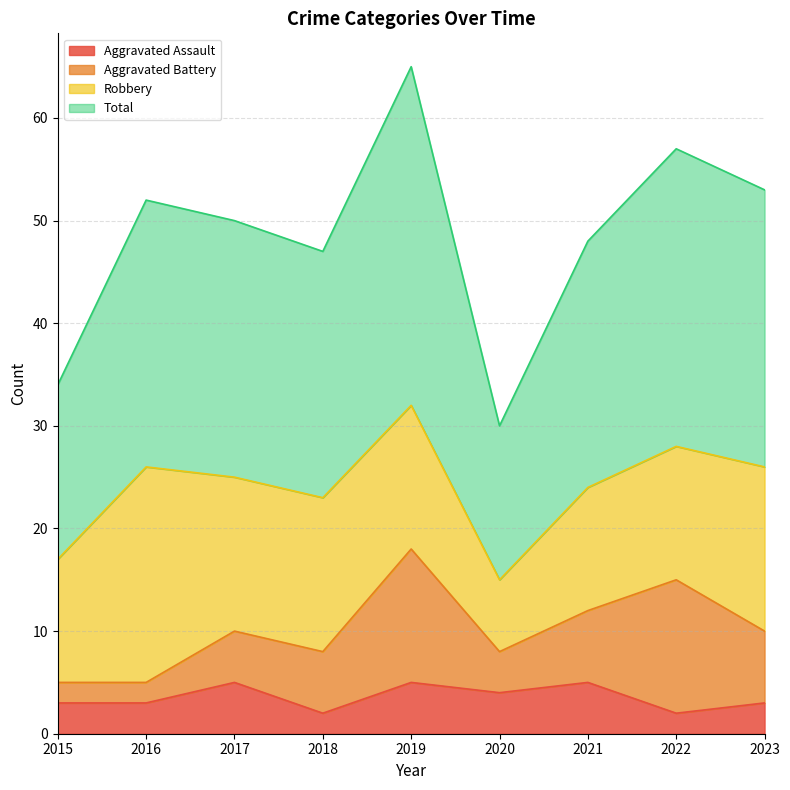

How many Aggravated Assault values are between 3 and 5?

7